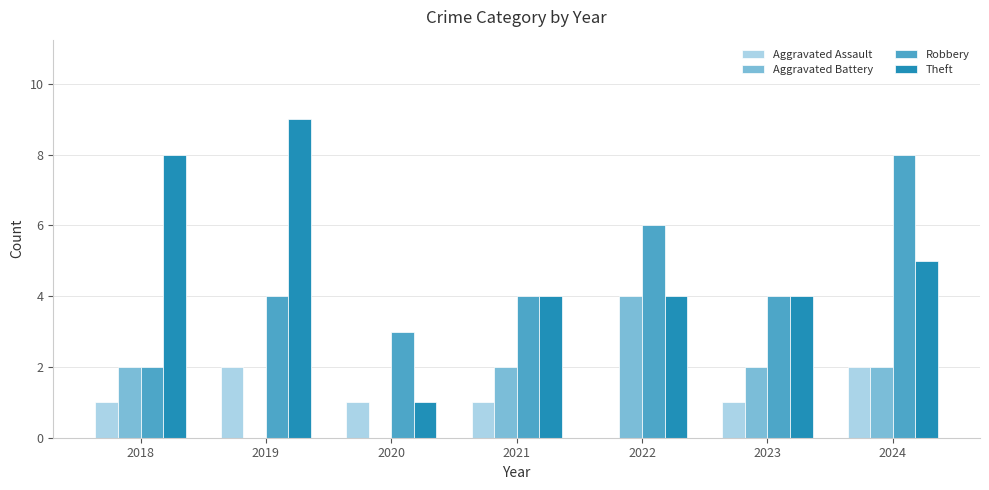

At which category is the sum across all series the highest?

2024